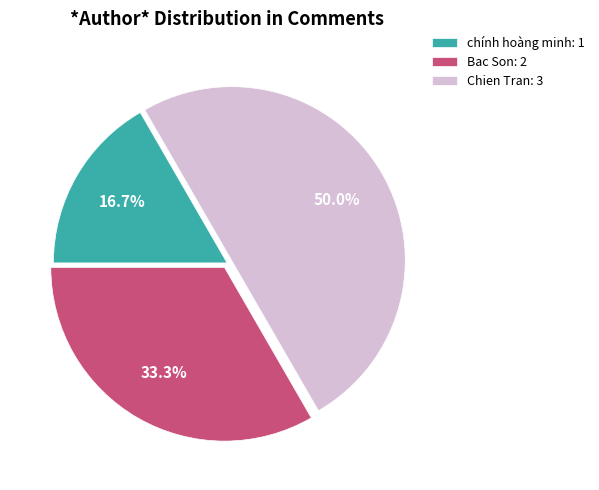

Count the number of slices in the pie.

3